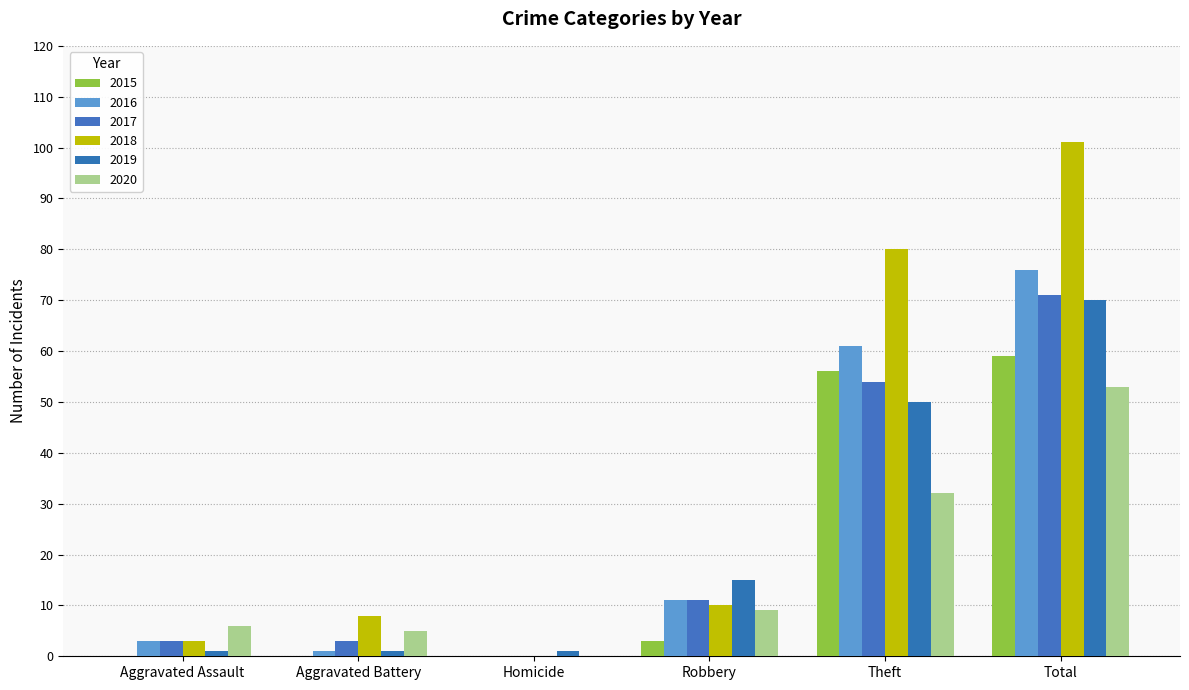

Are the bars horizontal?

No